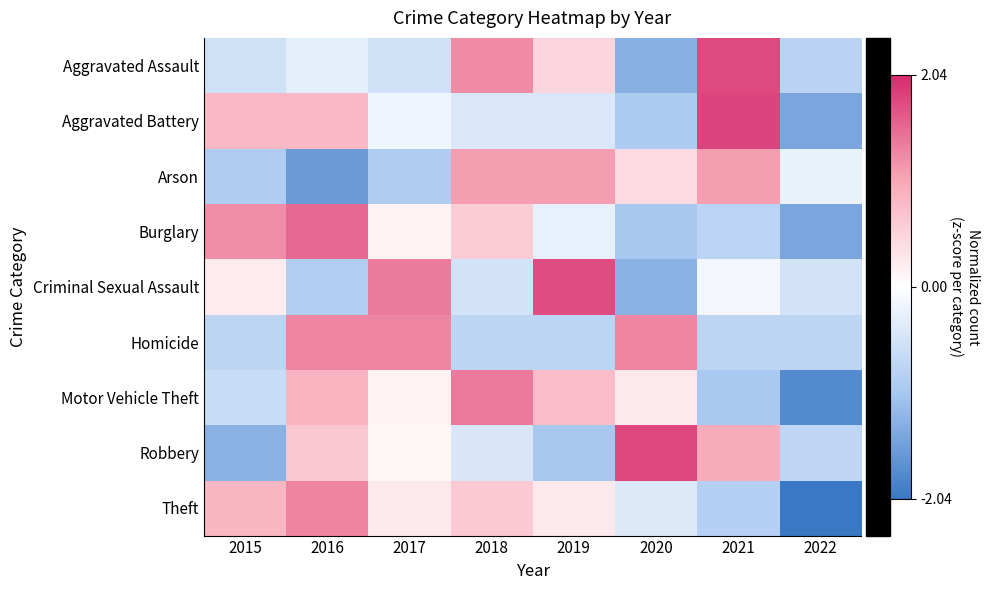

Rank the series at 2020 from highest to lowest value.

Robbery, Homicide, Arson, Motor Vehicle Theft, Theft, Aggravated Battery, Burglary, Criminal Sexual Assault, Aggravated Assault